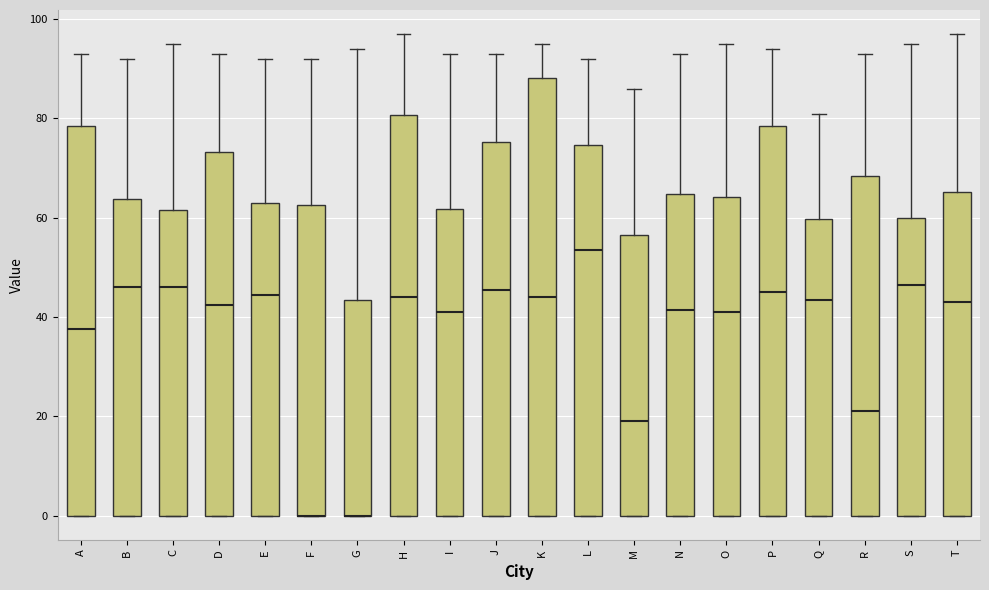

Where does the upper whisker of the box for P end on the y-axis? The values are not printed on the chart, so give them approximately, as read against the axis.

94